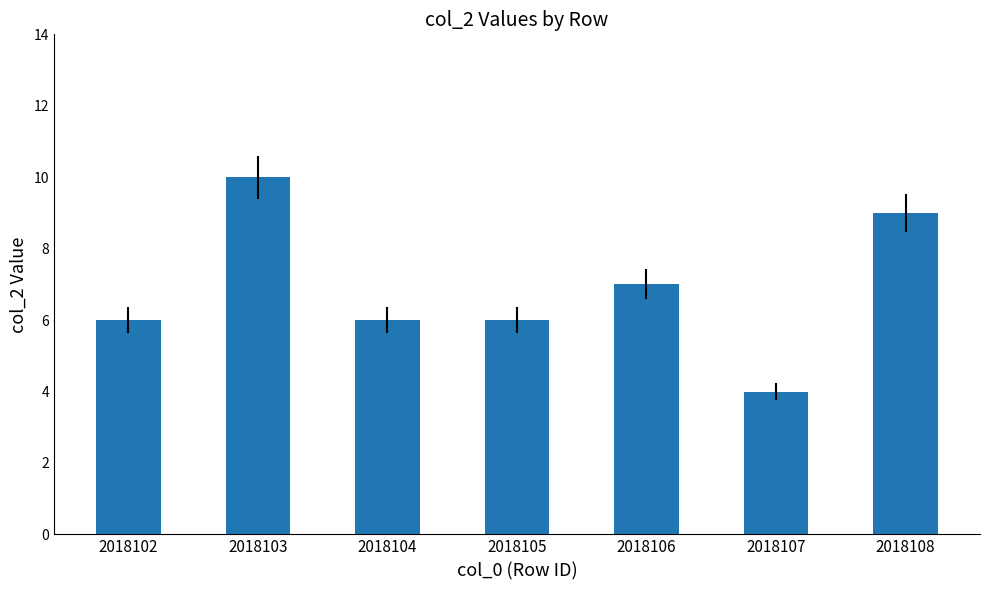

Reading left to right, what are all the values shown in this chart?

2018102=6	2018103=10	2018104=6	2018105=6	2018106=7	2018107=4	2018108=9